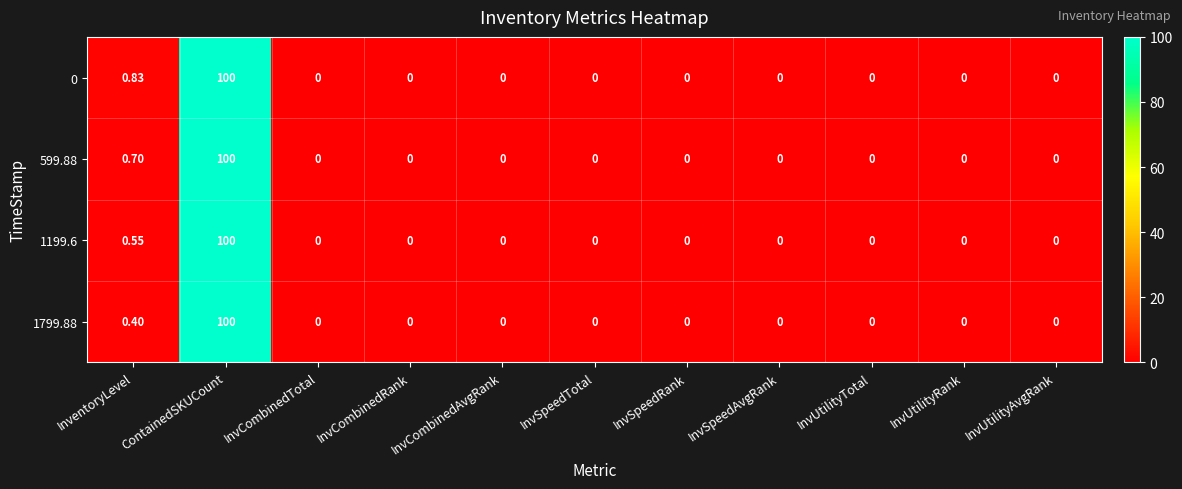

At which category is the sum across all series the highest?

ContainedSKUCount